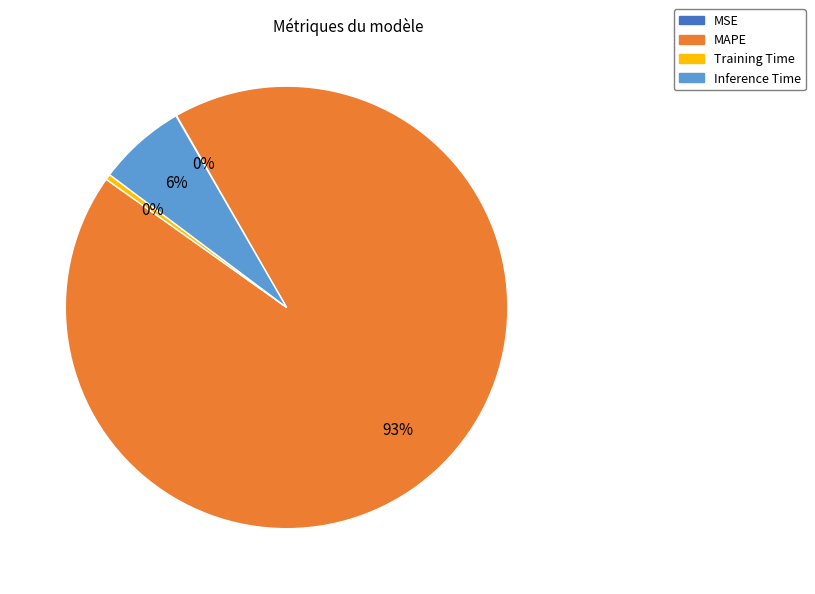

True or false: MAPE accounts for 87% of the total.

False